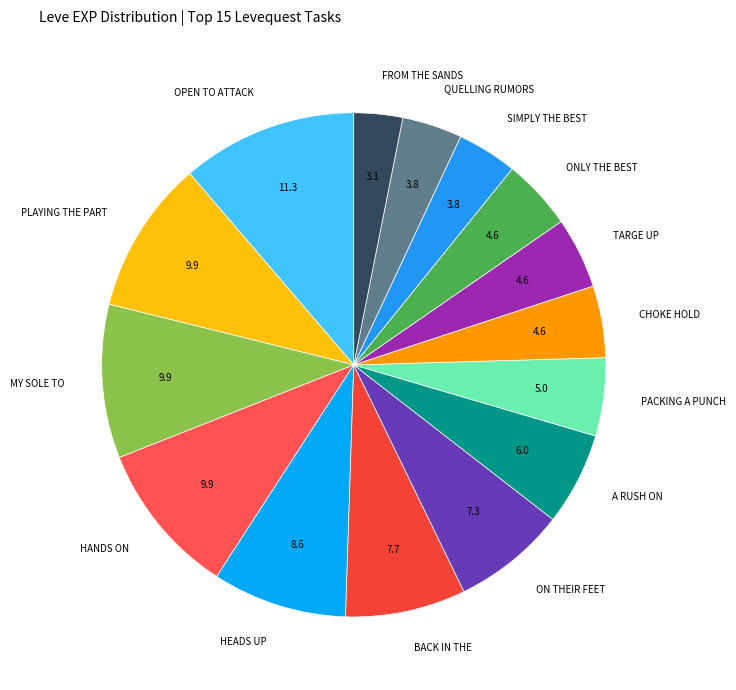

Which has a higher value, BACK IN THE or FROM THE SANDS?

BACK IN THE